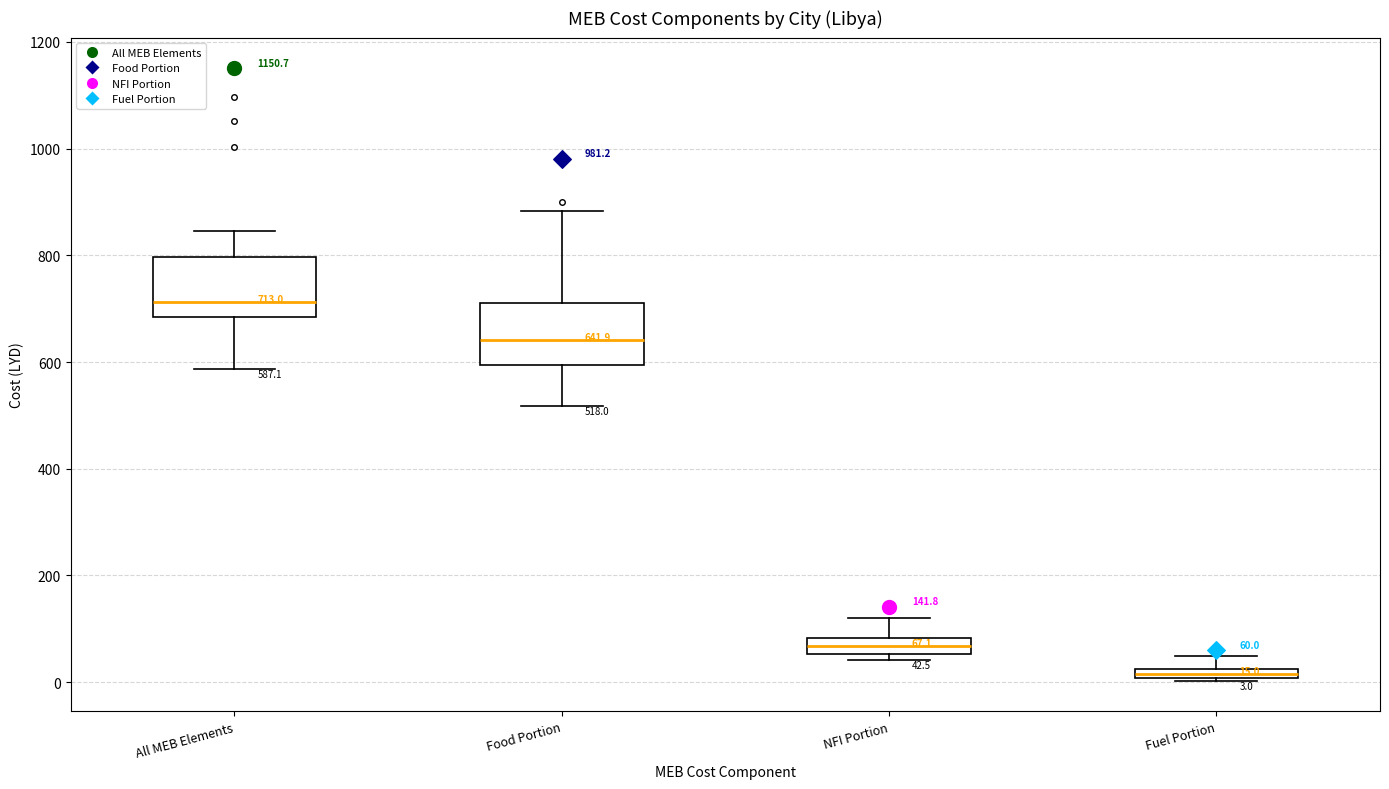

Which box's median line is the lowest?

Fuel Portion